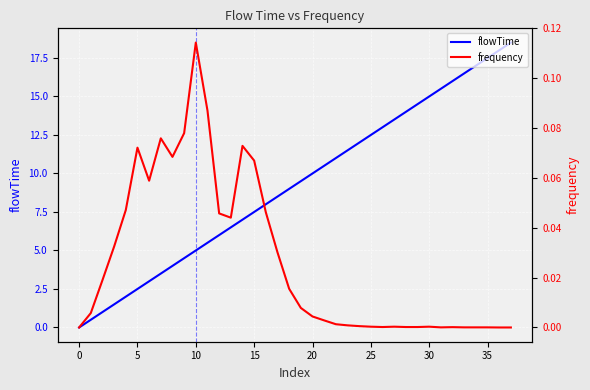

What is the maximum value for flowTime?

18.5